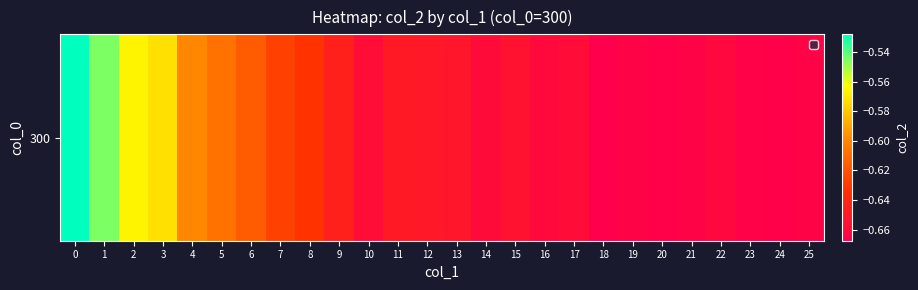

Reading left to right, what are all the values shown in this chart?

-0.5	-0.5	-0.6	-0.6	-0.6	-0.6	-0.6	-0.6	-0.6	-0.6	-0.7	-0.6	-0.7	-0.7	-0.7	-0.7	-0.7	-0.7	-0.7	-0.7	-0.7	-0.7	-0.7	-0.7	-0.7	-0.7